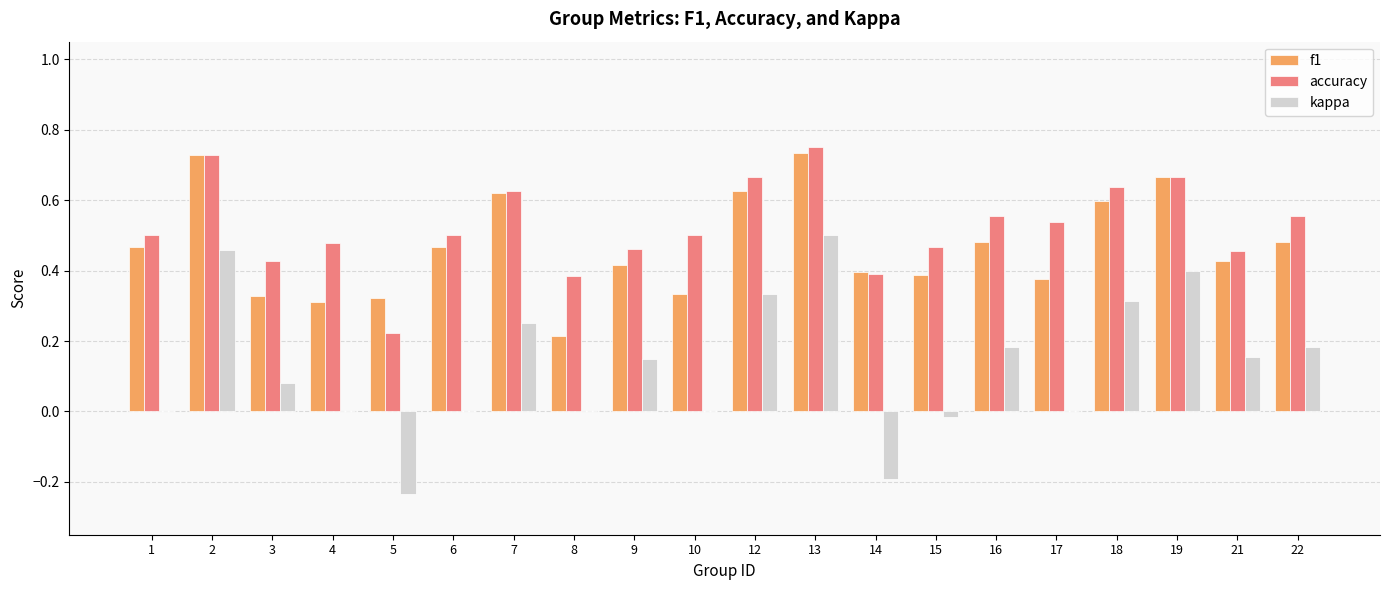

Which series changed the most between 5 and 8?

kappa